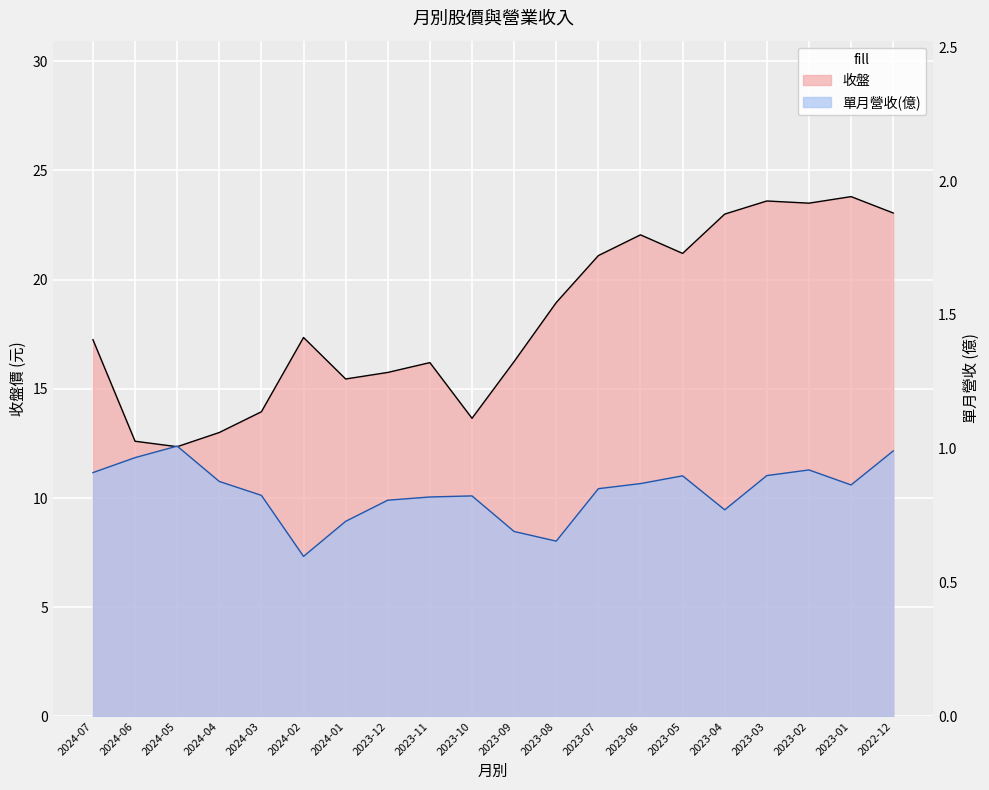

List the labels in order of 收盤 value, smallest first.

2024-05, 2024-06, 2024-04, 2023-10, 2024-03, 2024-01, 2023-12, 2023-11, 2023-09, 2024-07, 2024-02, 2023-08, 2023-07, 2023-05, 2023-06, 2023-04, 2022-12, 2023-02, 2023-03, 2023-01